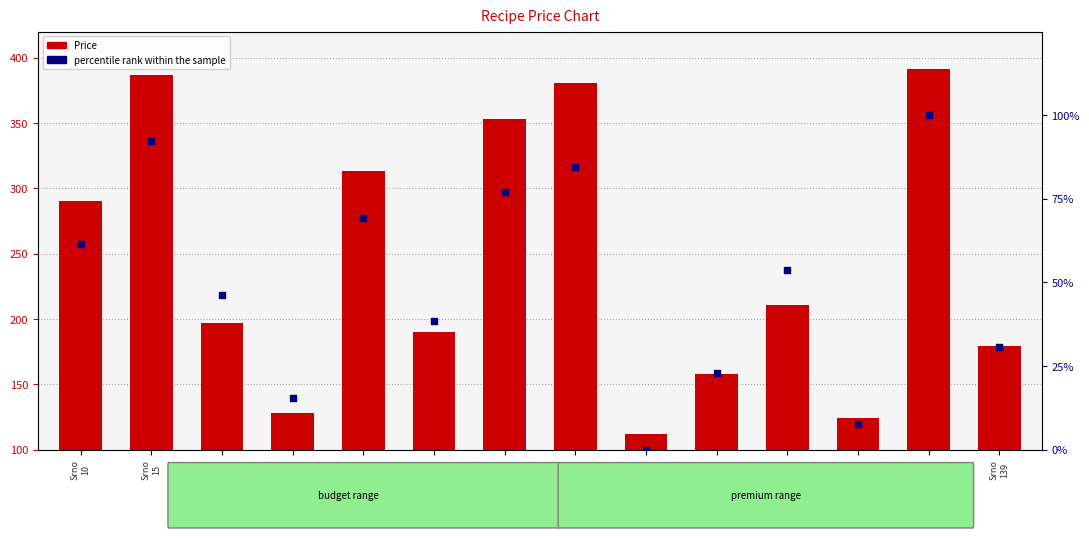

At which category is the sum across all series the highest?

Srno
102